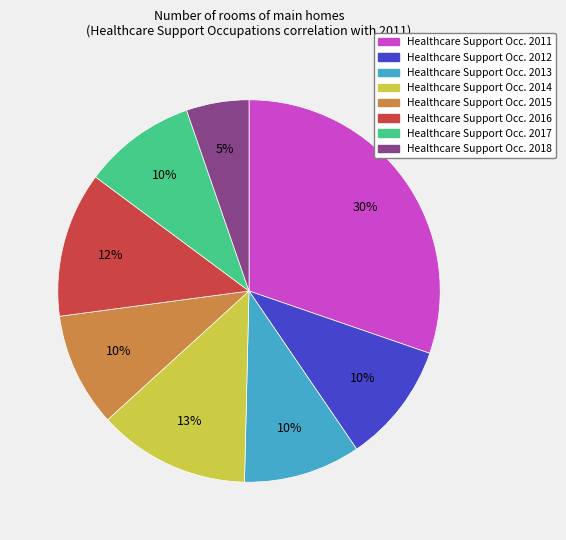

Does any single category account for the majority?

No